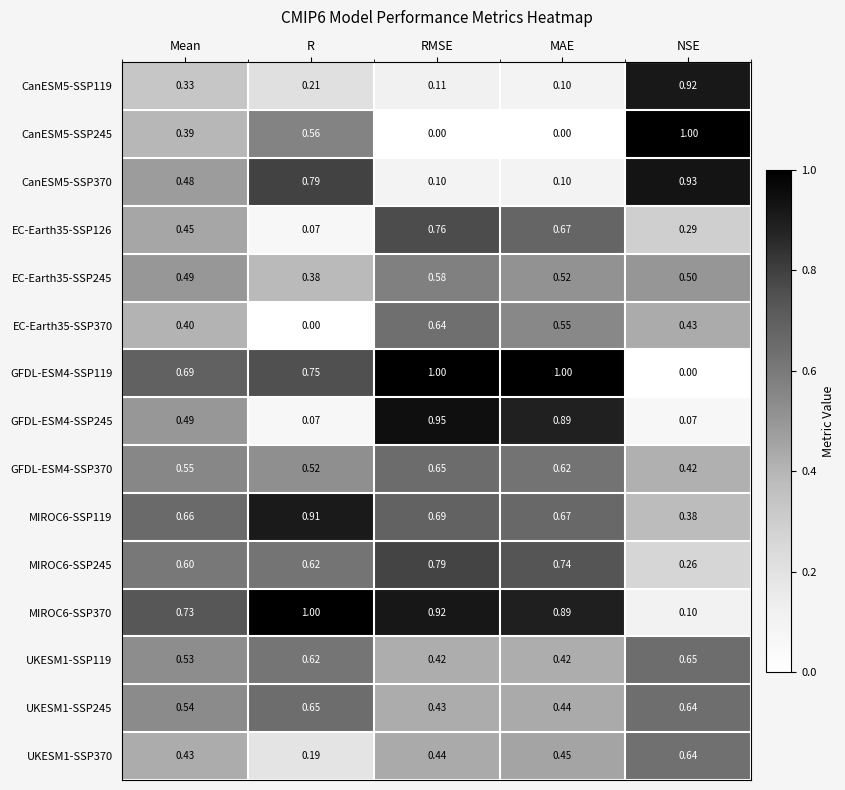

Count the number of categories in the chart.

5